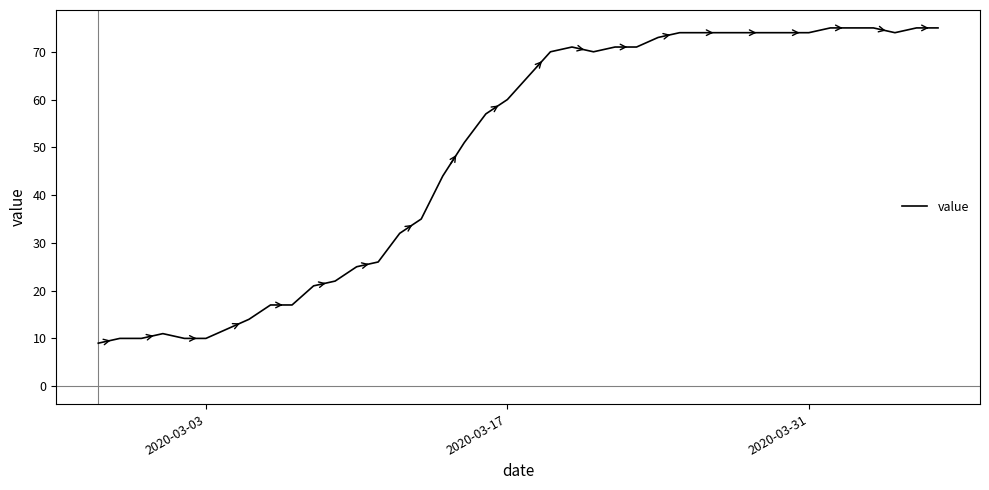

What is the greatest value displayed?

75